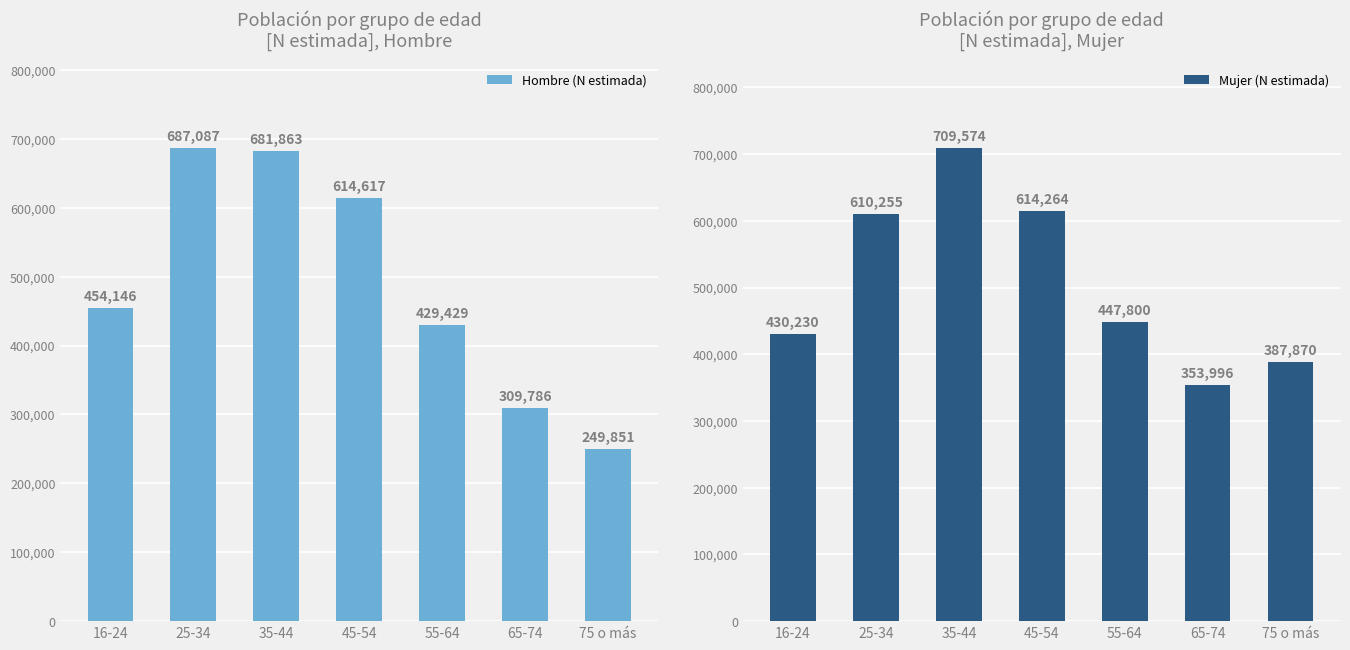

How many bars are there in total?

14